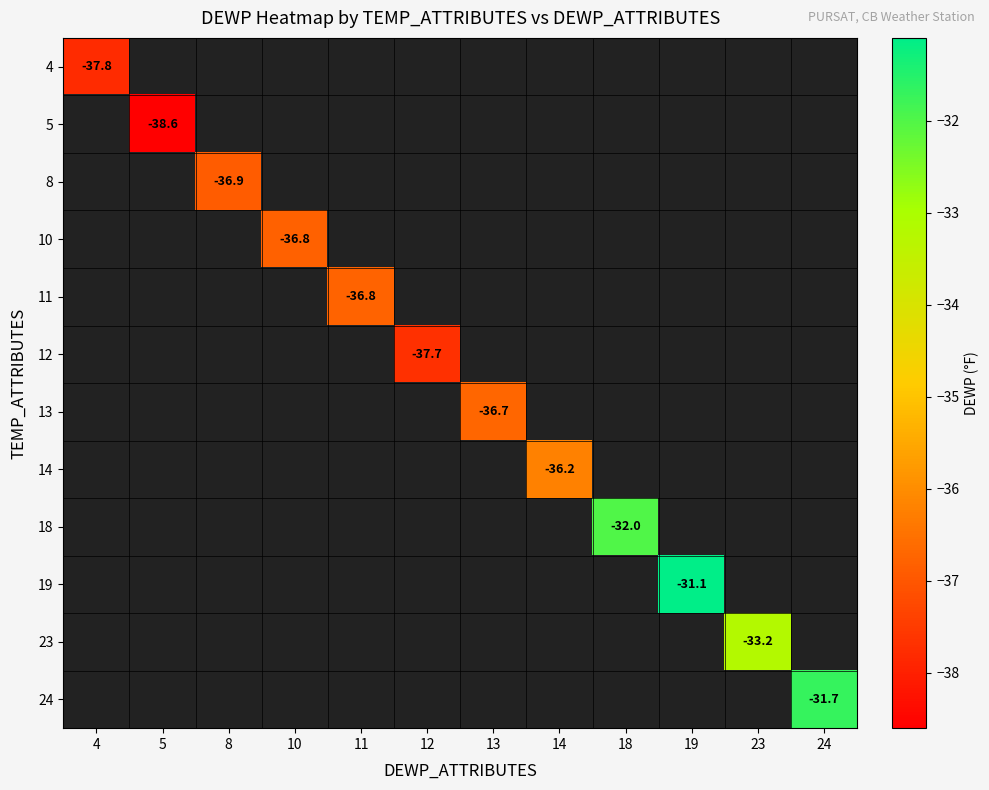

Which series has the largest range (max minus min)?

4